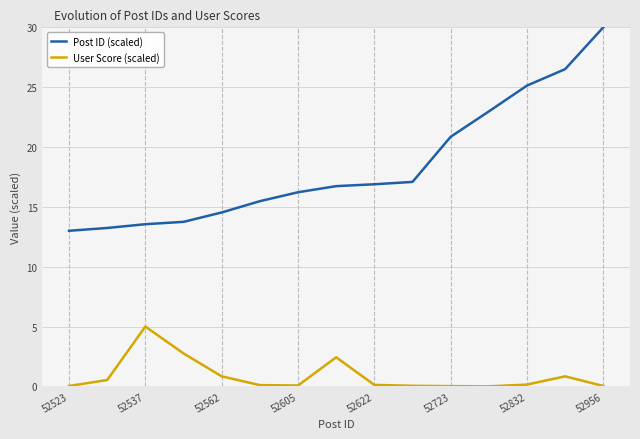

Which series has the largest range (max minus min)?

Post ID (scaled)